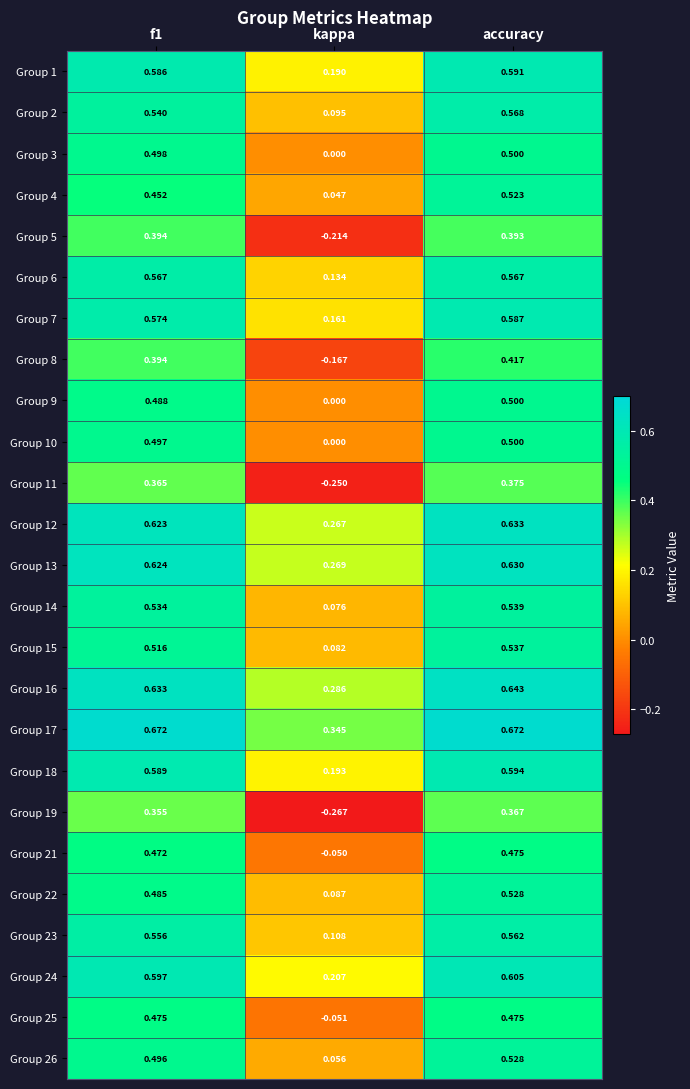

At which category is the sum across all series the highest?

accuracy